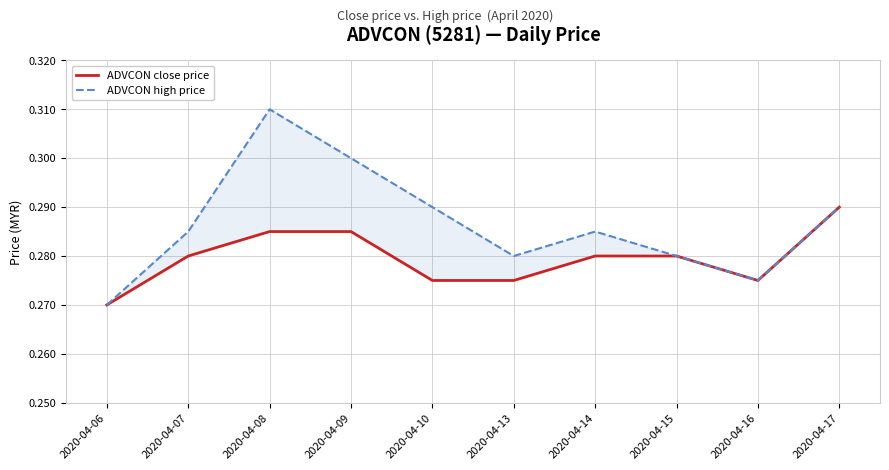

Reading left to right, what are all the values shown in this chart?

ADVCON close price: 2020-04-06=0.3	2020-04-07=0.3	2020-04-08=0.3	2020-04-09=0.3	2020-04-10=0.3	2020-04-13=0.3	2020-04-14=0.3	2020-04-15=0.3	2020-04-16=0.3	2020-04-17=0.3
ADVCON high price: 2020-04-06=0.3	2020-04-07=0.3	2020-04-08=0.3	2020-04-09=0.3	2020-04-10=0.3	2020-04-13=0.3	2020-04-14=0.3	2020-04-15=0.3	2020-04-16=0.3	2020-04-17=0.3